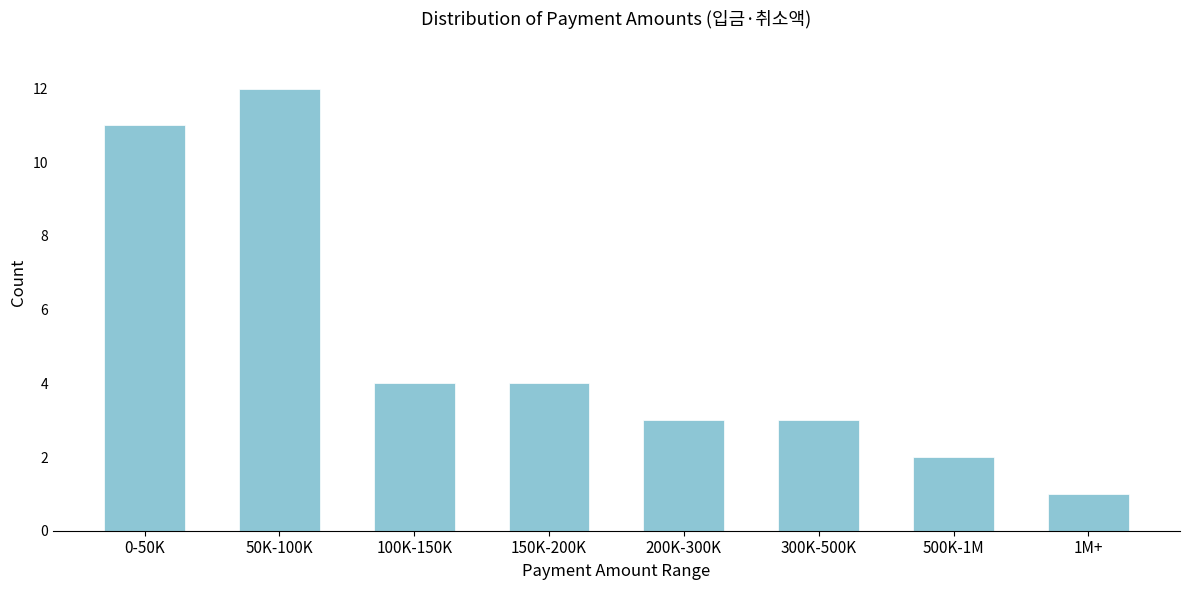

Reading left to right, transcribe all the data shown in this chart.

11	12	4	4	3	3	2	1